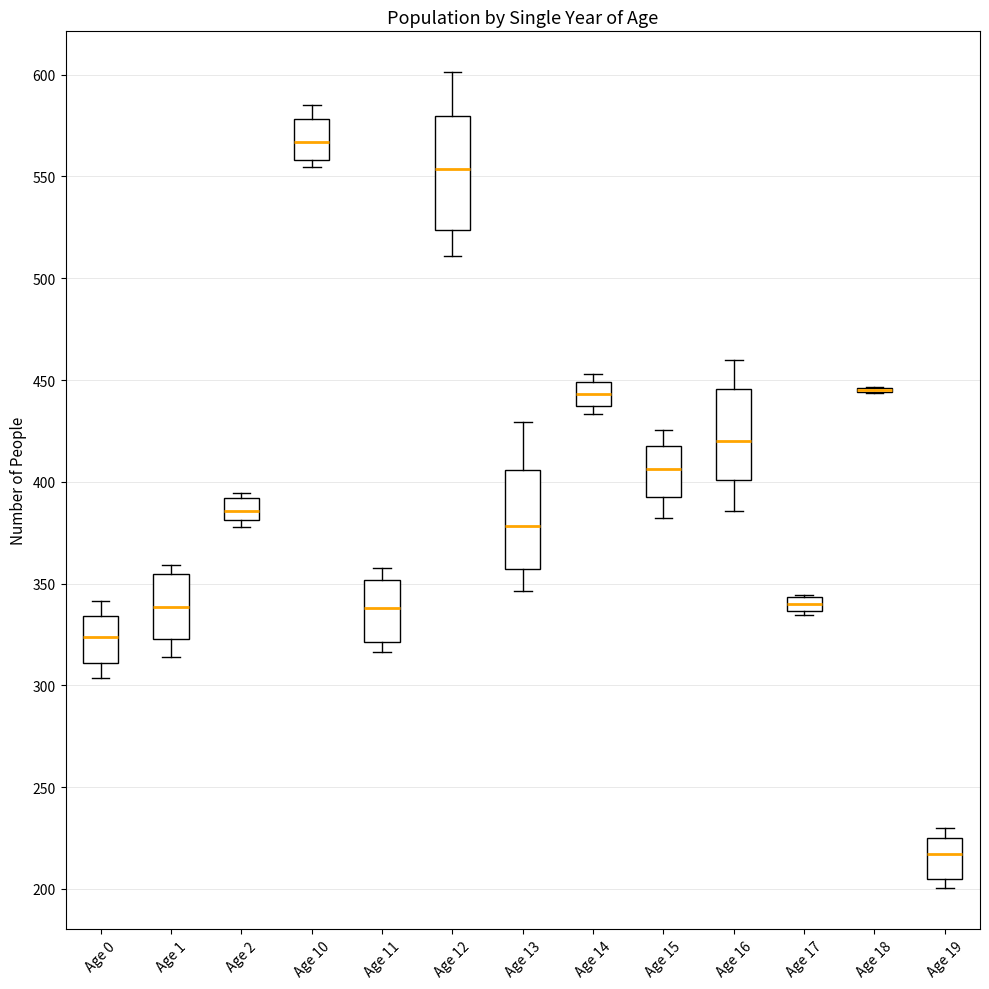

Which box is the tallest, from its lower edge to its upper edge?

Age 12